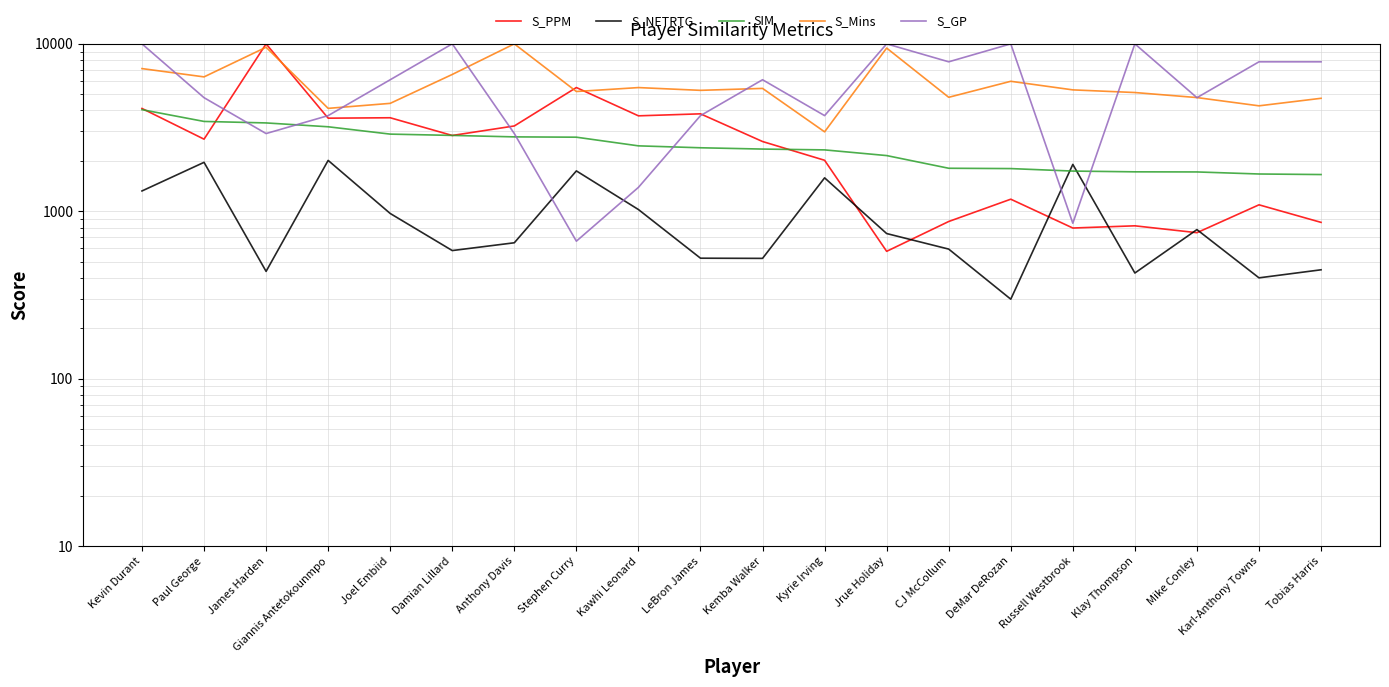

What is the approximate value of S_Mins at Klay Thompson?

5120.8